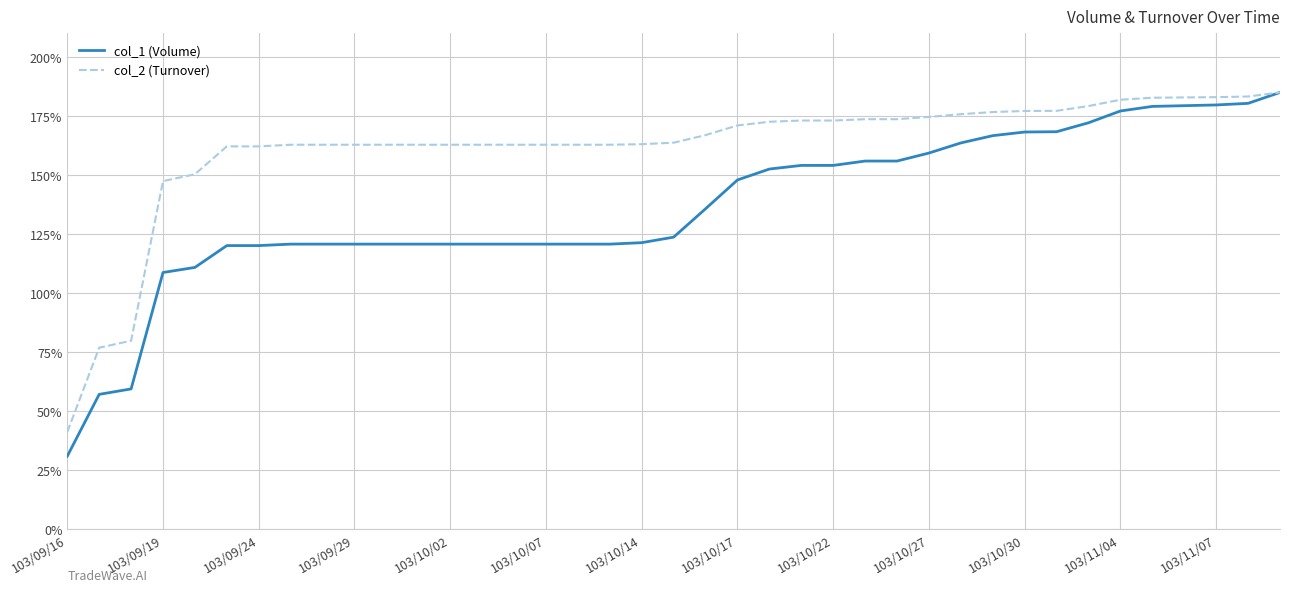

What is the smallest value displayed?

31.0